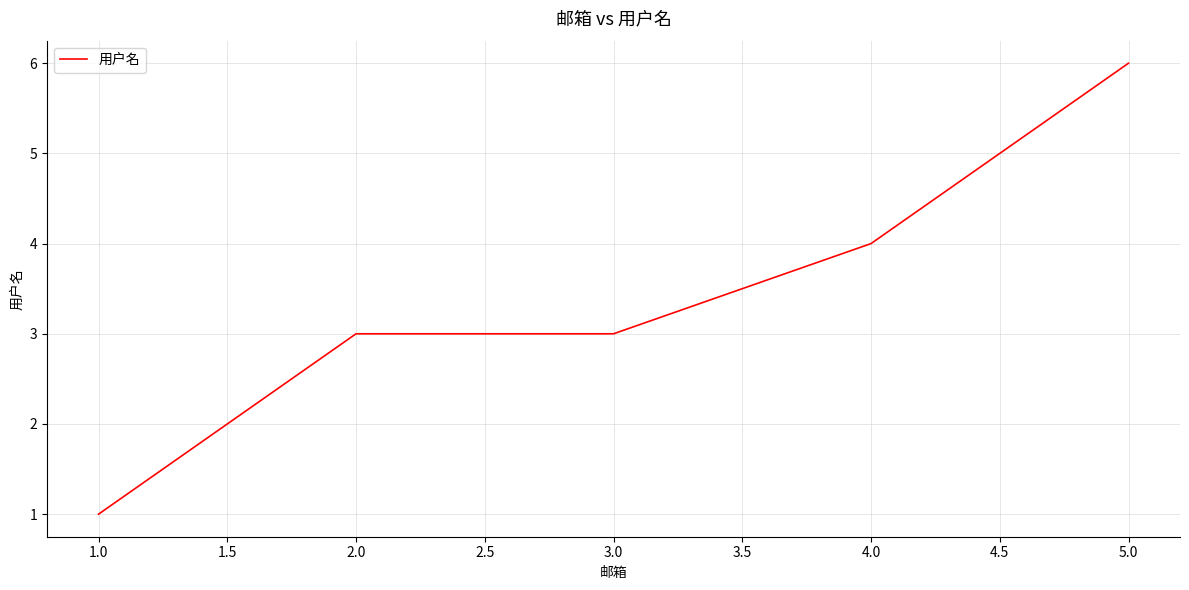

What is the sum of all values?

17